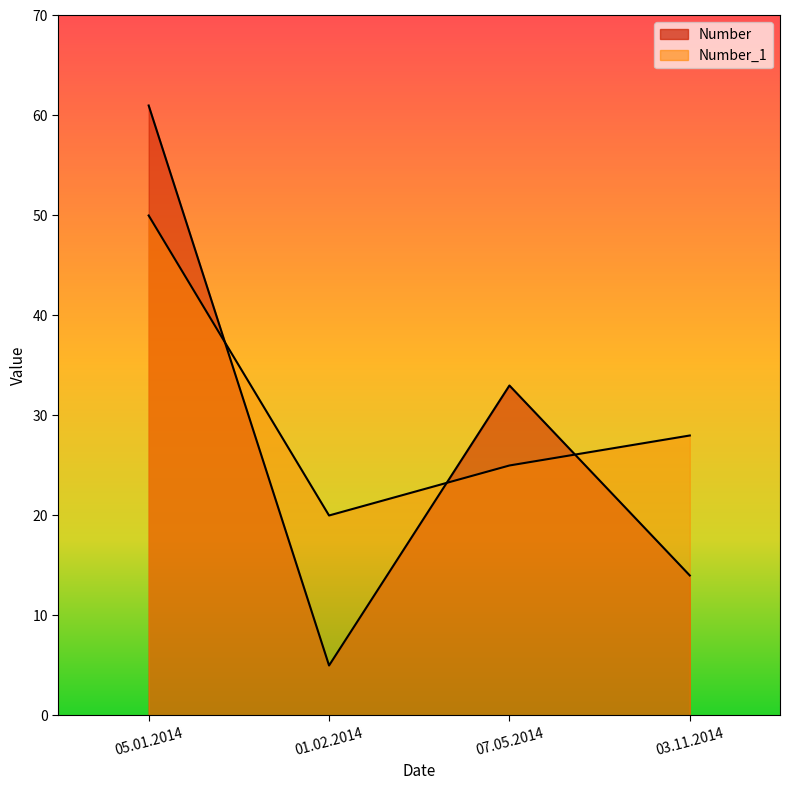

How many intersections are there between Number_1 and Number?

3